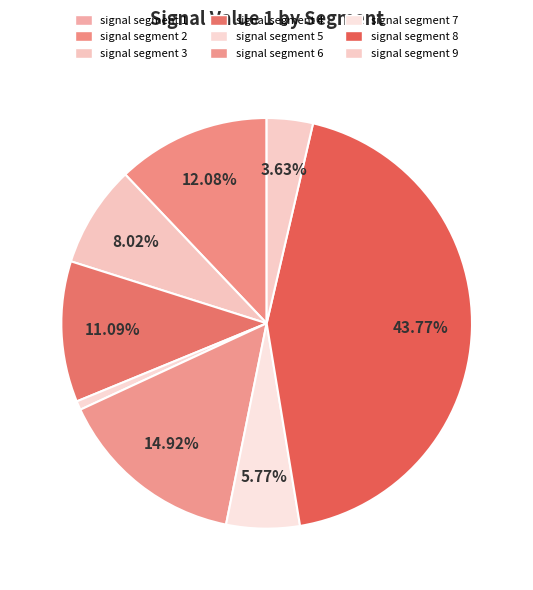

Does signal segment 4 represent more than half of the total?

No